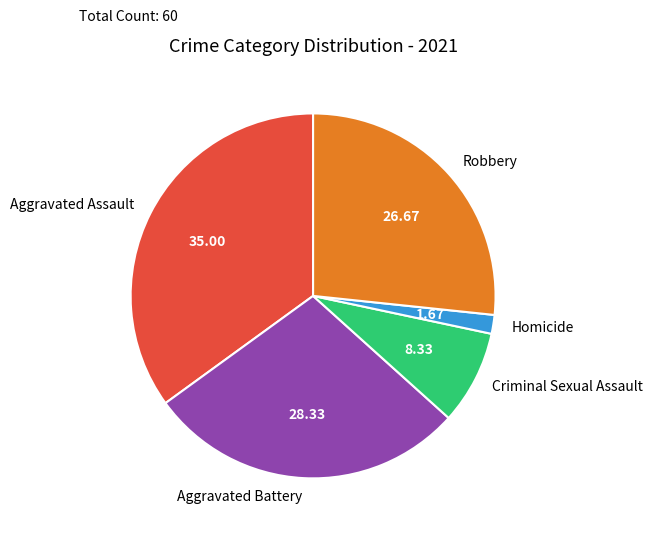

The Aggravated Assault slice represents 35% of the pie. True or false?

True